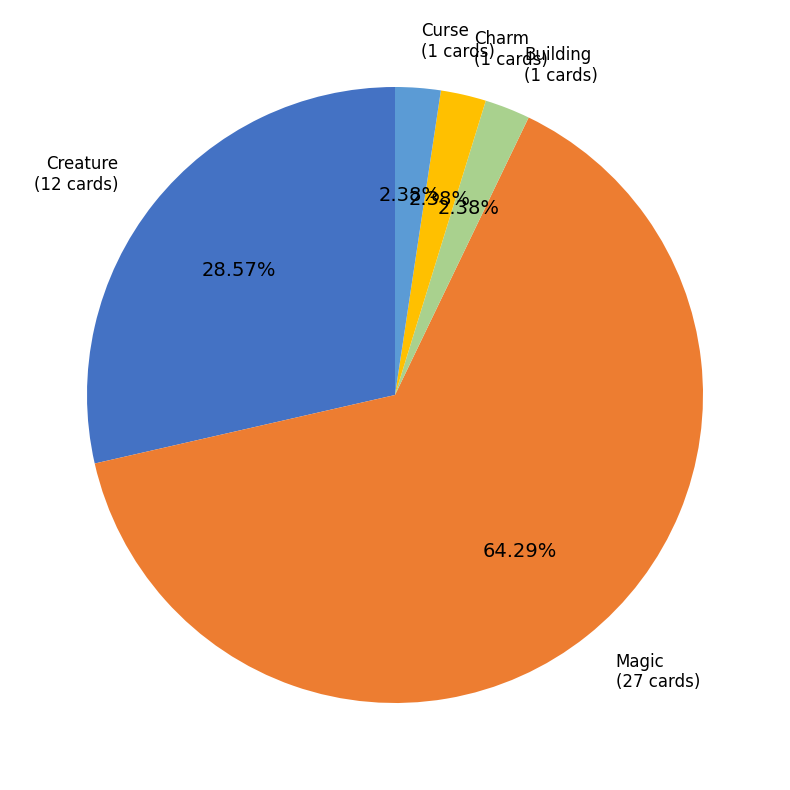

Is there a majority slice in this chart?

Yes